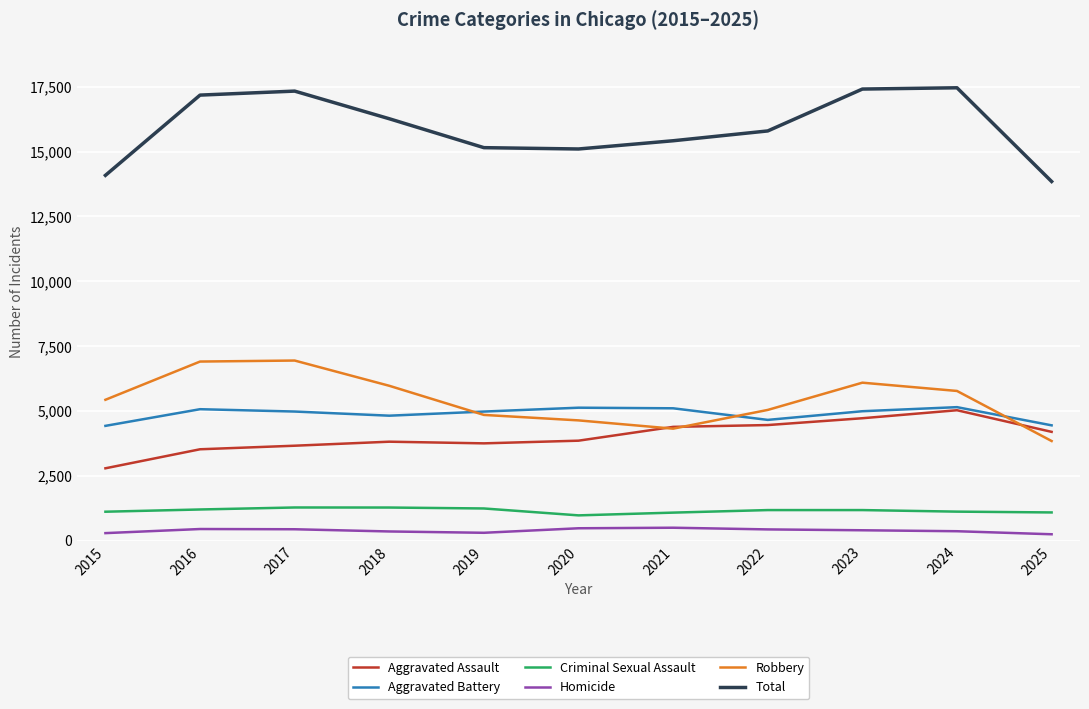

The Homicide series shows 456 at 2016. True or false?

True